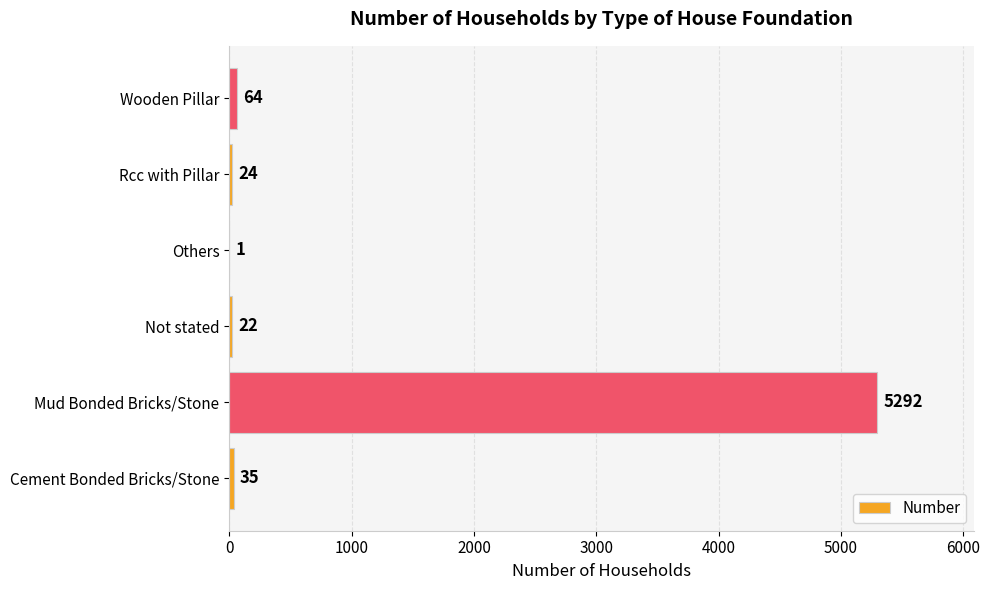

How many distinct data groups are displayed?

1